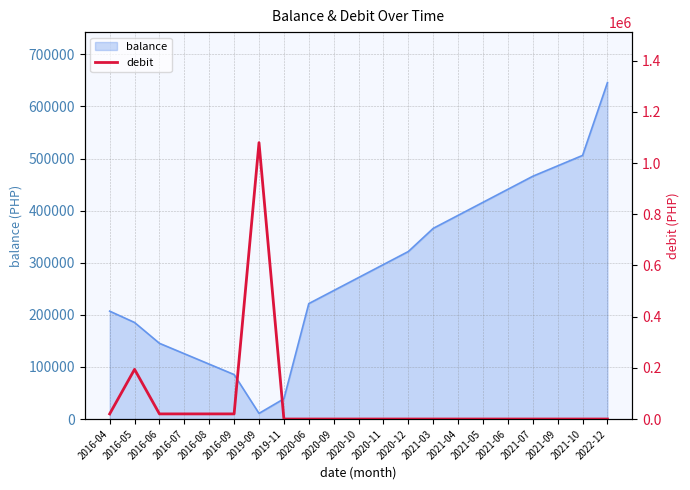

Reading right to left, extract all data points from this chart.

0.0	0.0	0.0	0.0	0.0	0.0	0.0	0.0	0.0	0.0	0.0	0.0	0.0	0.0	1080000.0	20000.0	20000.0	20000.0	20000.0	194075.0	20000.0